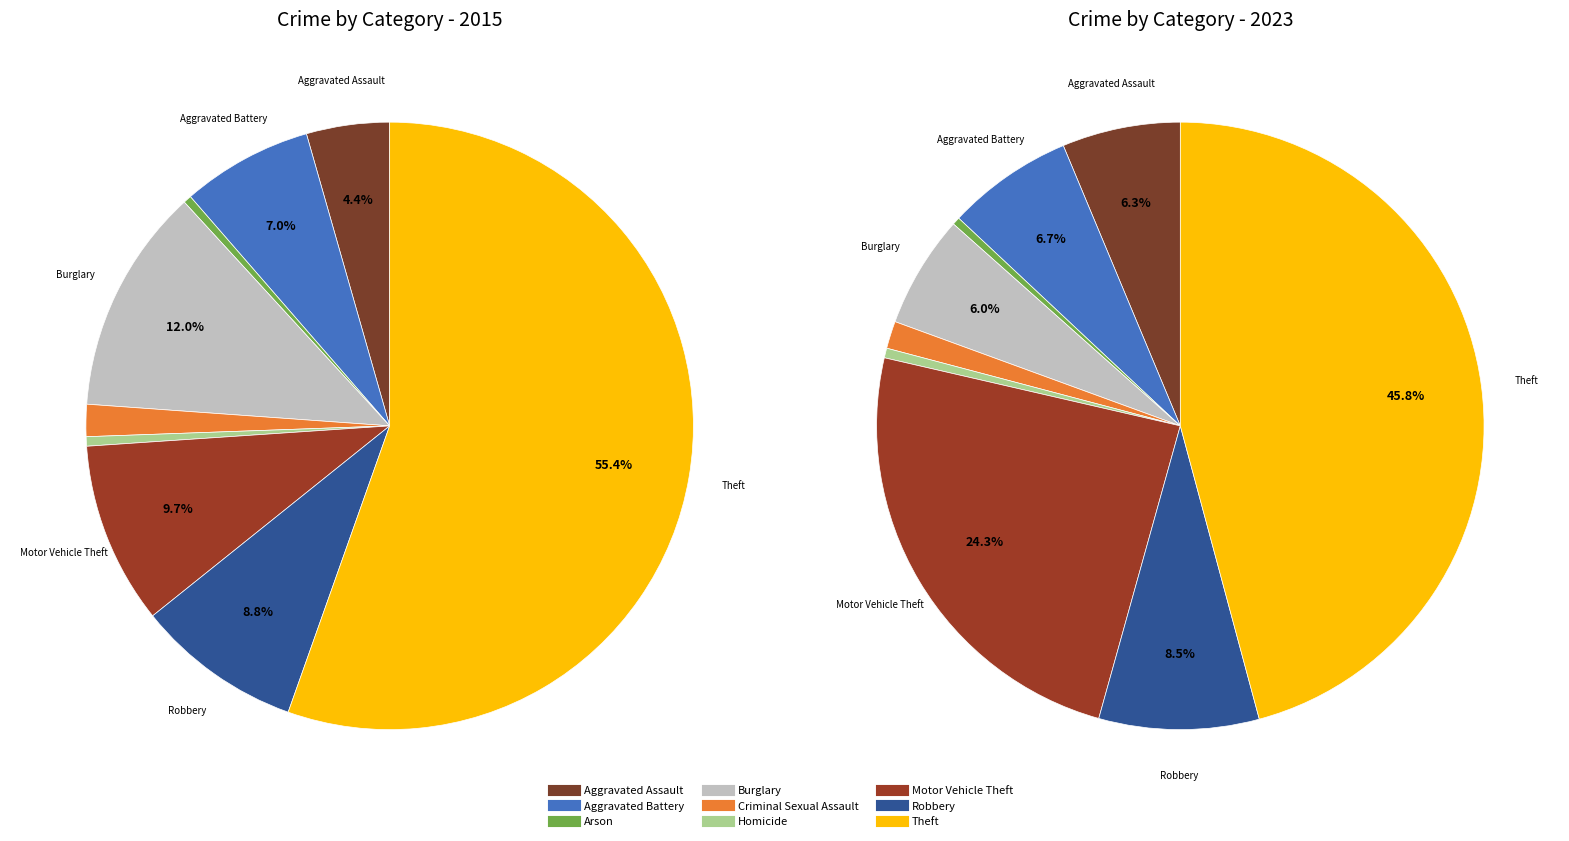

Is there a majority slice in this chart?

Yes